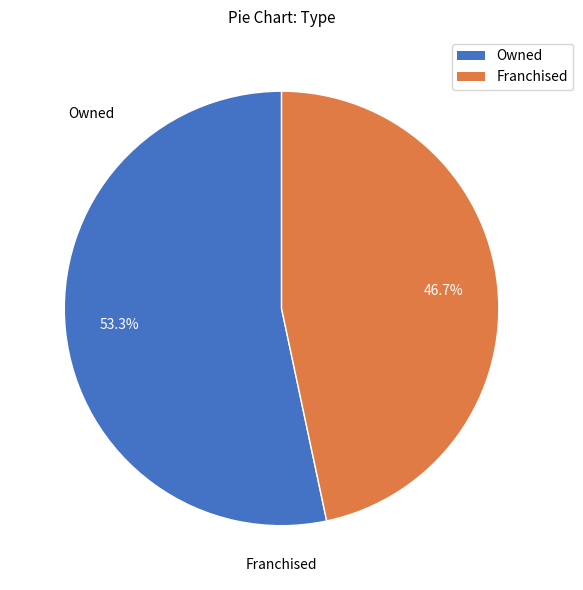

Between Franchised and Owned, which is larger?

Owned